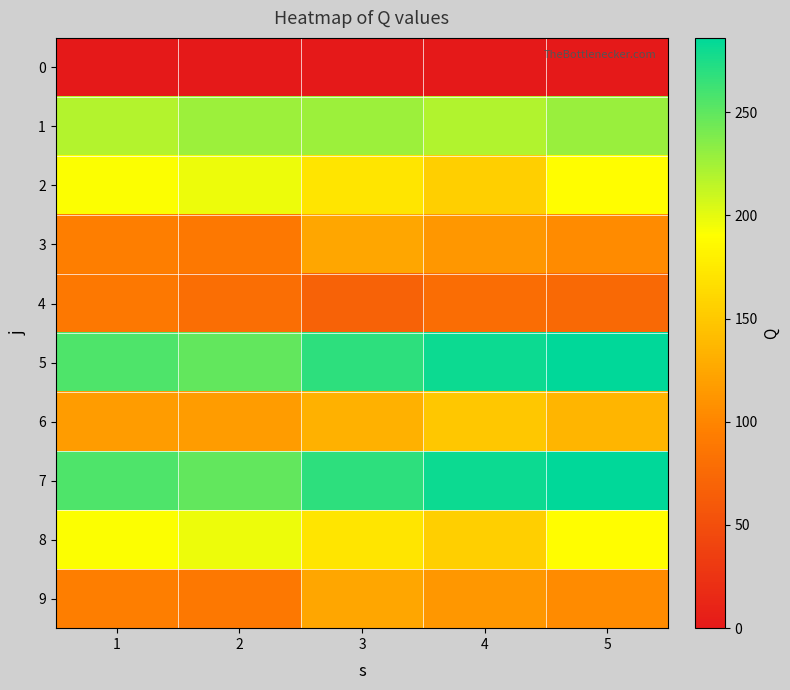

Which series changed the most between 2 and 4?

2